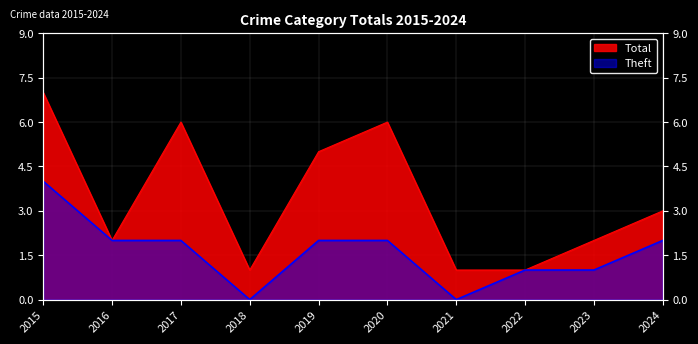

Which series has the largest total across all categories?

Total